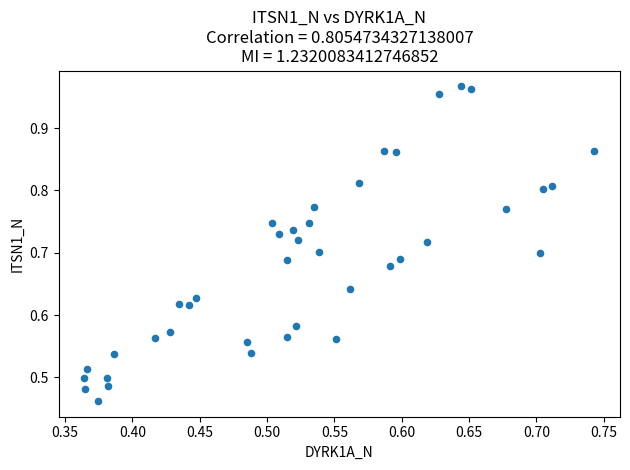

What is the range of X values (max minus min)?

0.4